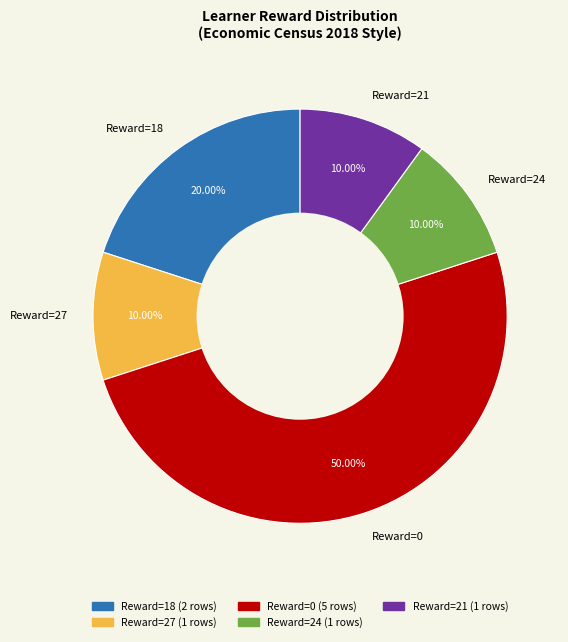

Is Reward=27 the majority of the pie?

No